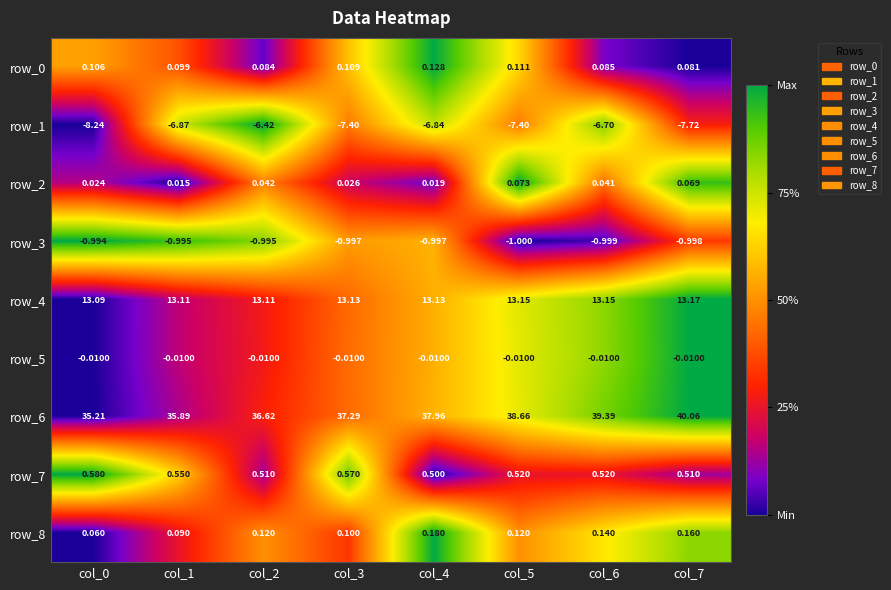

Is the value of row_8 at col_7 greater than the value of row_4 at col_4?

No